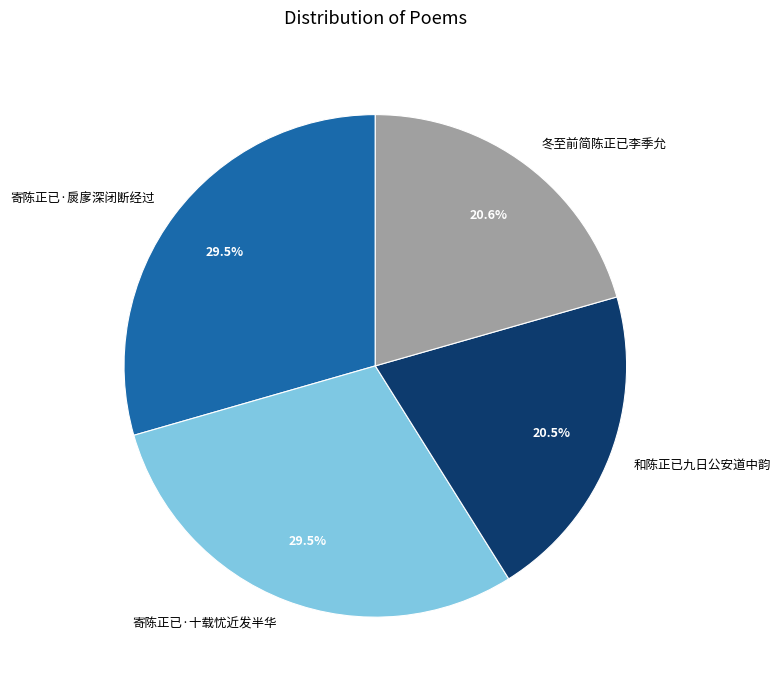

What is the total percentage of 和陈正已九日公安道中韵 and 寄陈正已·扊扅深闭断经过?

50.0%